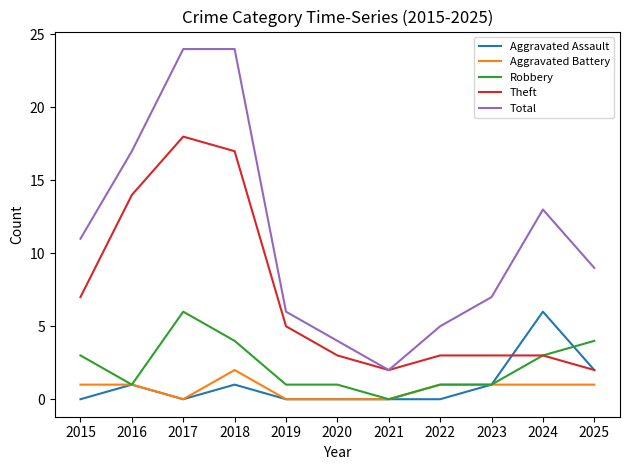

Is it true that Theft equals 17 at 2018?

True